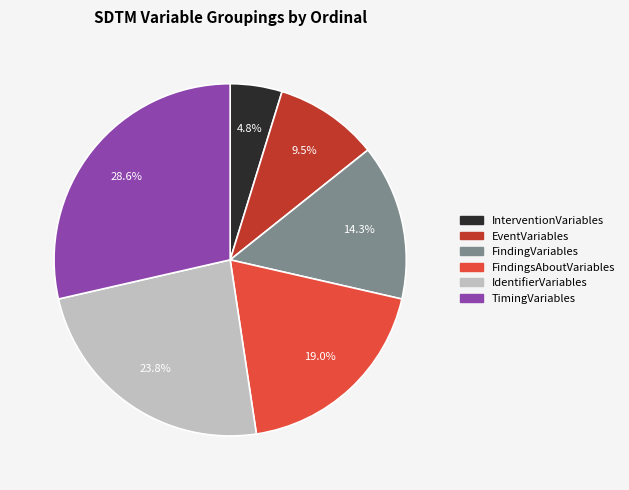

What is the largest slice in the pie chart?

TimingVariables